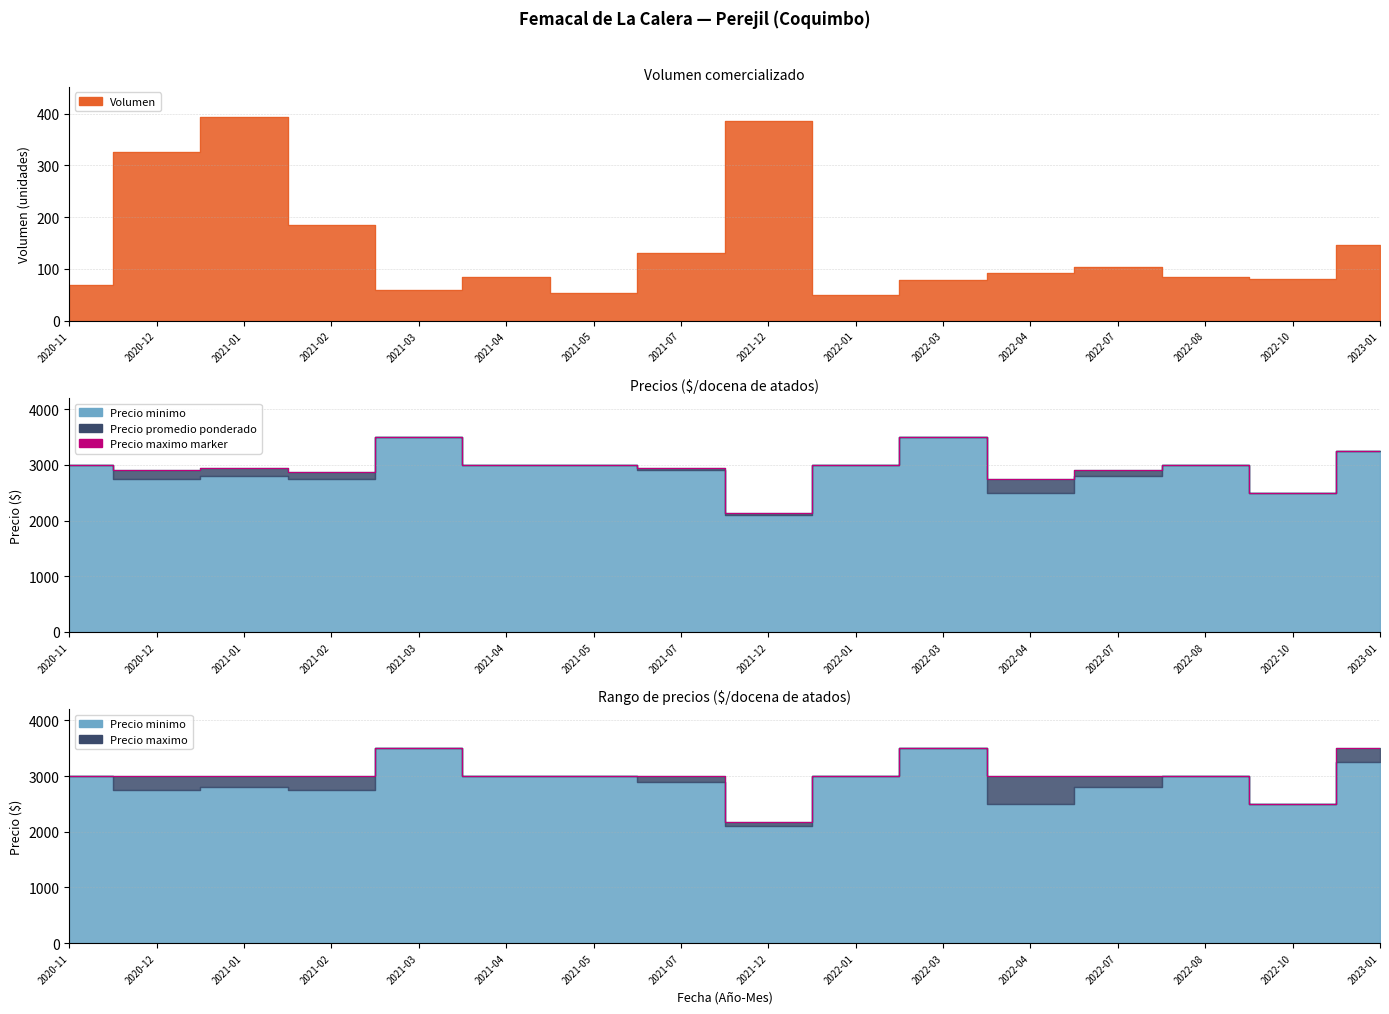

Does the chart have visible grid lines?

Yes